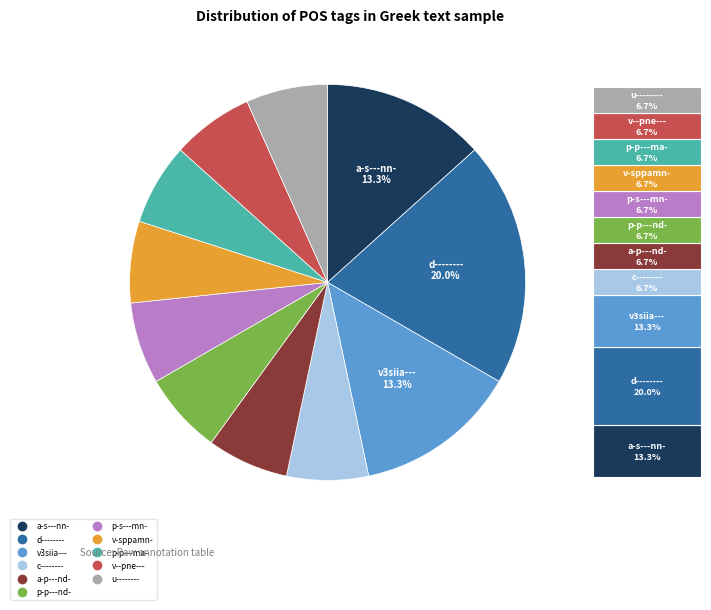

Does u-------- account for over 50% of the chart?

No